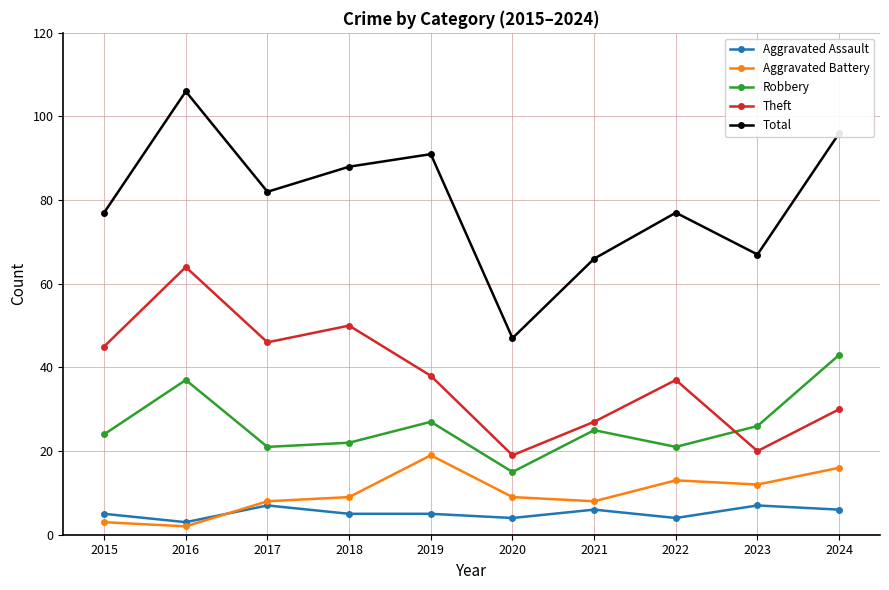

Does the chart display data point markers on the line(s)?

Yes